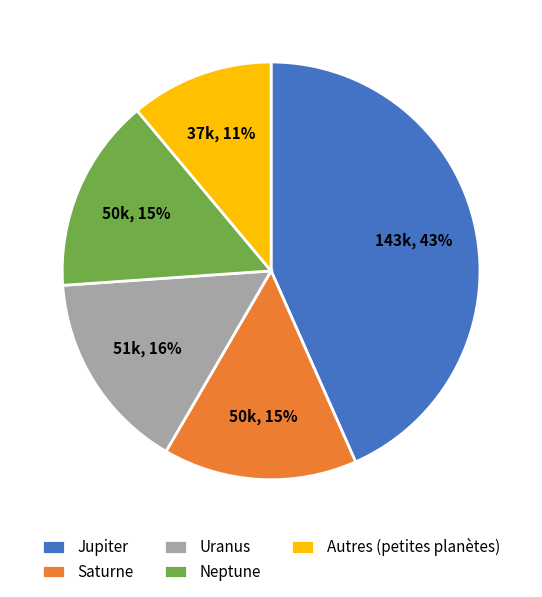

Is there any slice that represents more than half of the pie?

No